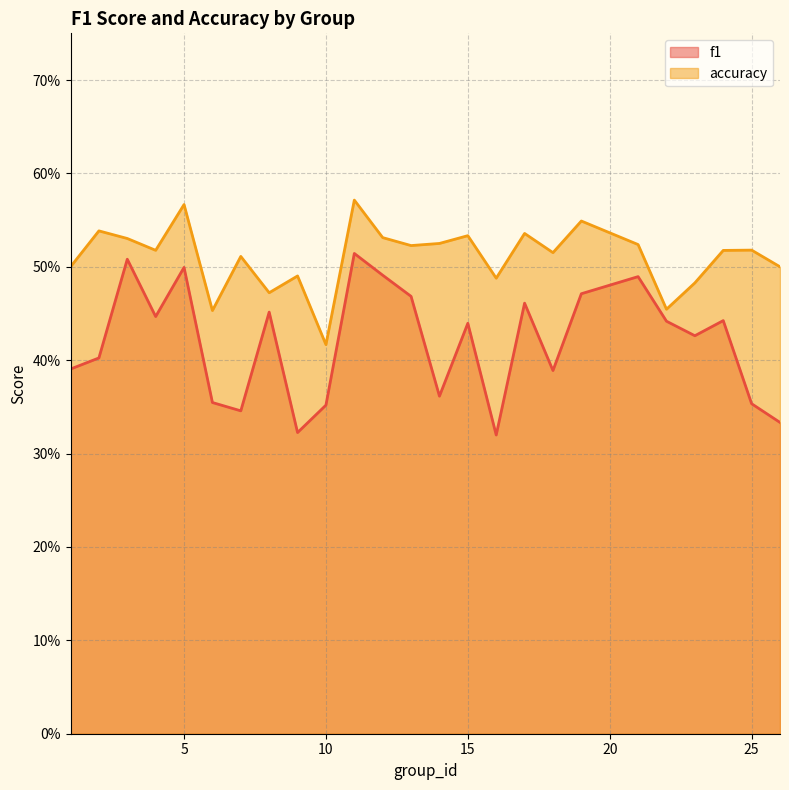

Is the value of f1 at 22 greater than the value of accuracy at 11?

No